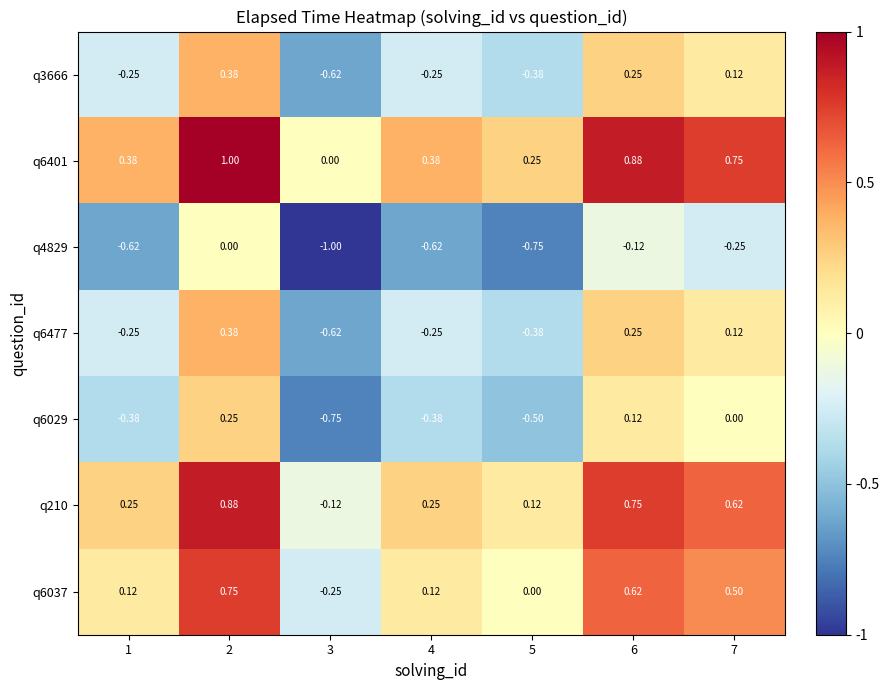

Is the value of q6477 at 7 greater than the value of q210 at 3?

Yes